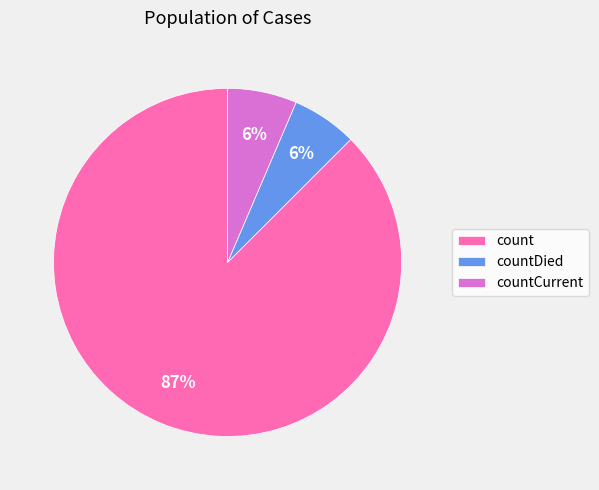

Which slice is the largest?

count